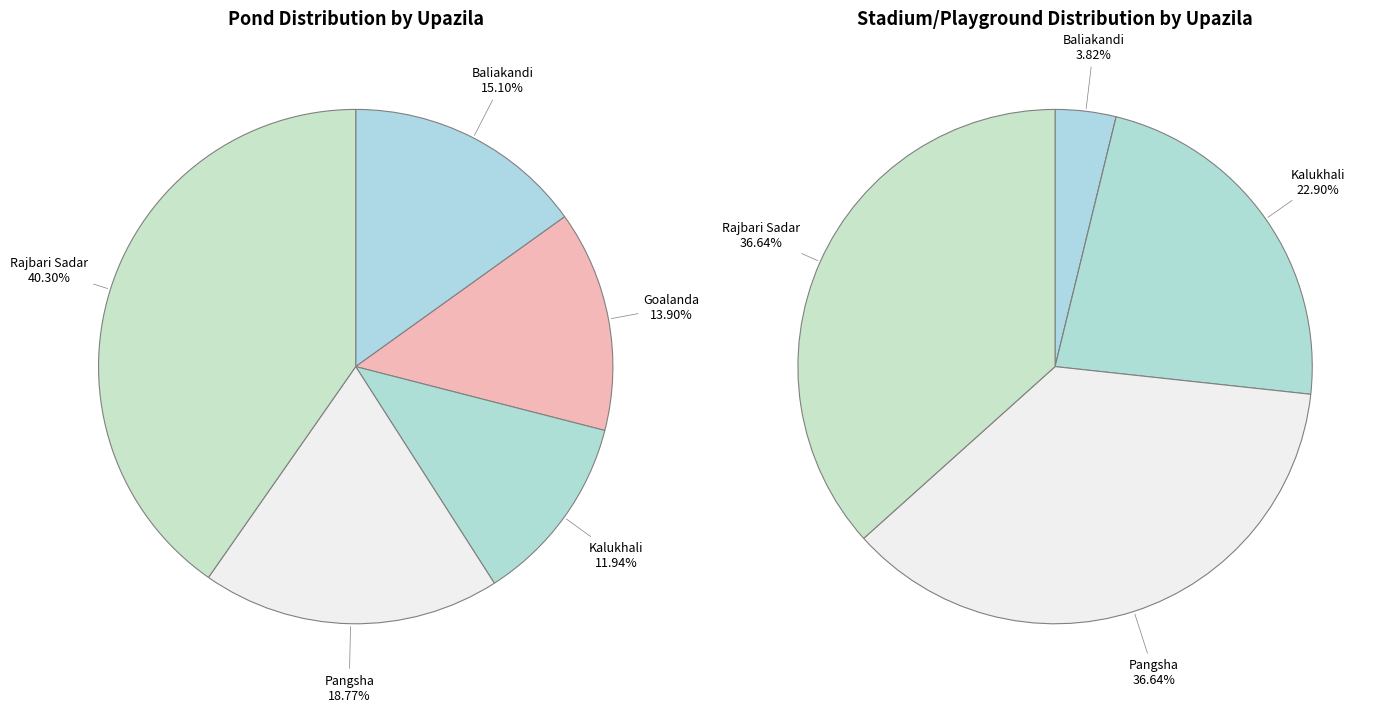

Is it true that Goalanda is 0% of the pie?

True